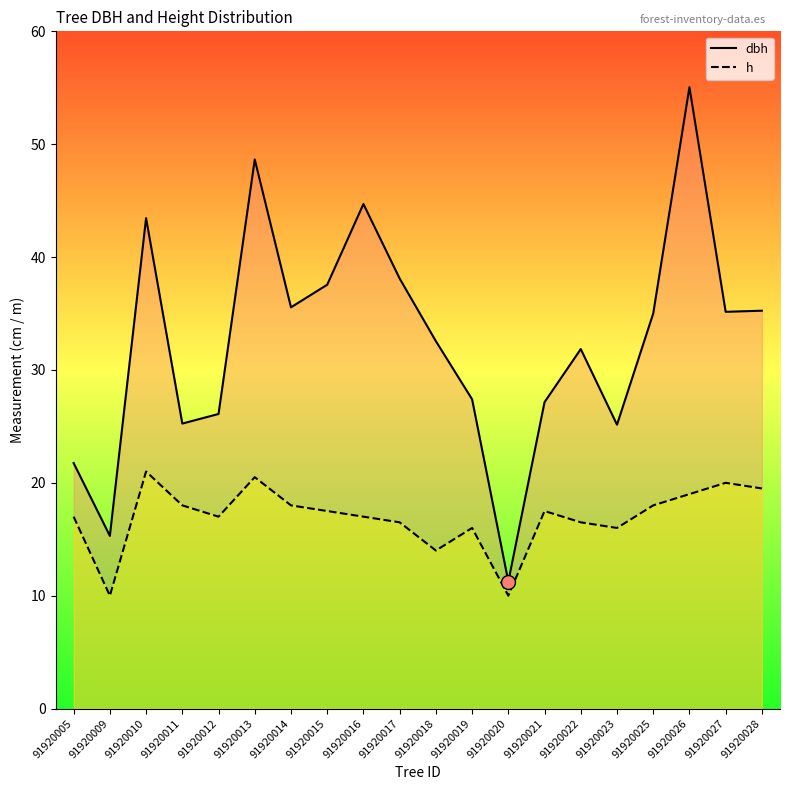

Which has a higher value, 91920009 or 91920011?

91920011